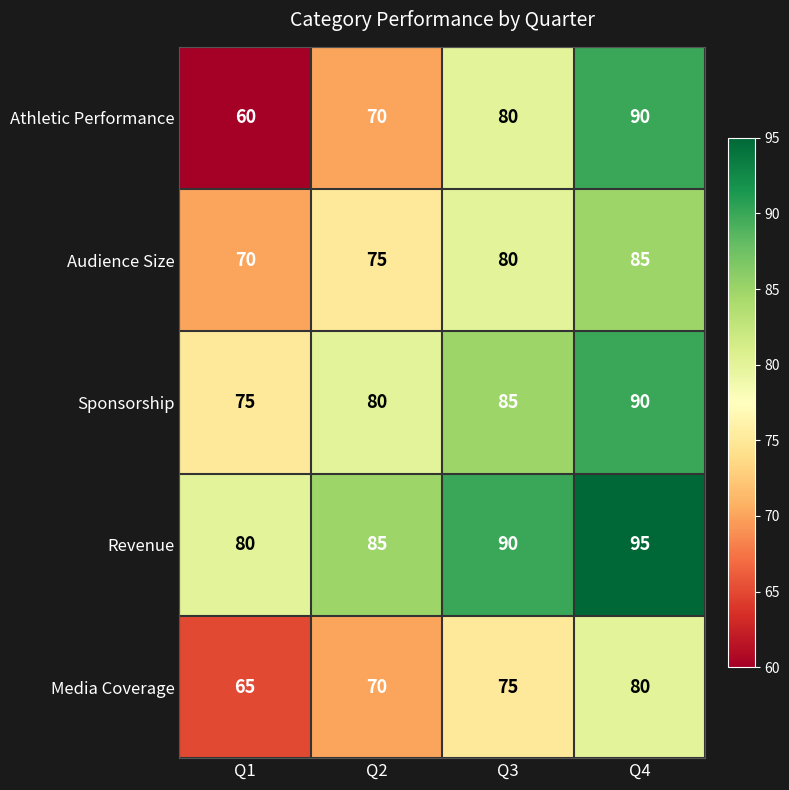

How many values in the Media Coverage series are below 75?

2